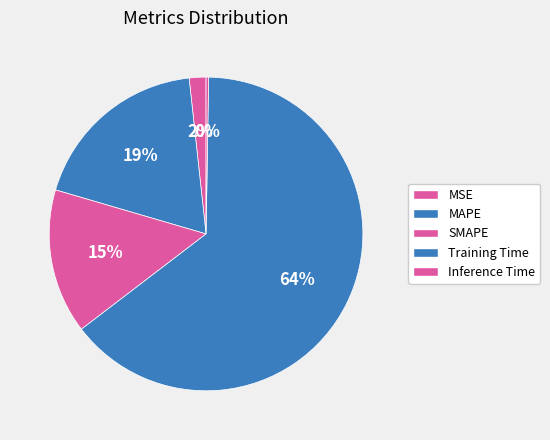

Count the number of slices in the pie.

5